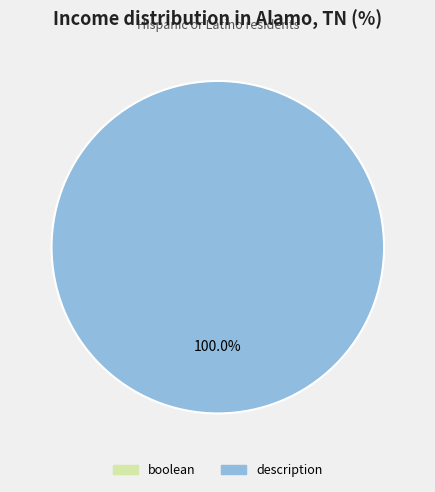

Rank the categories by value from lowest to highest.

boolean, description